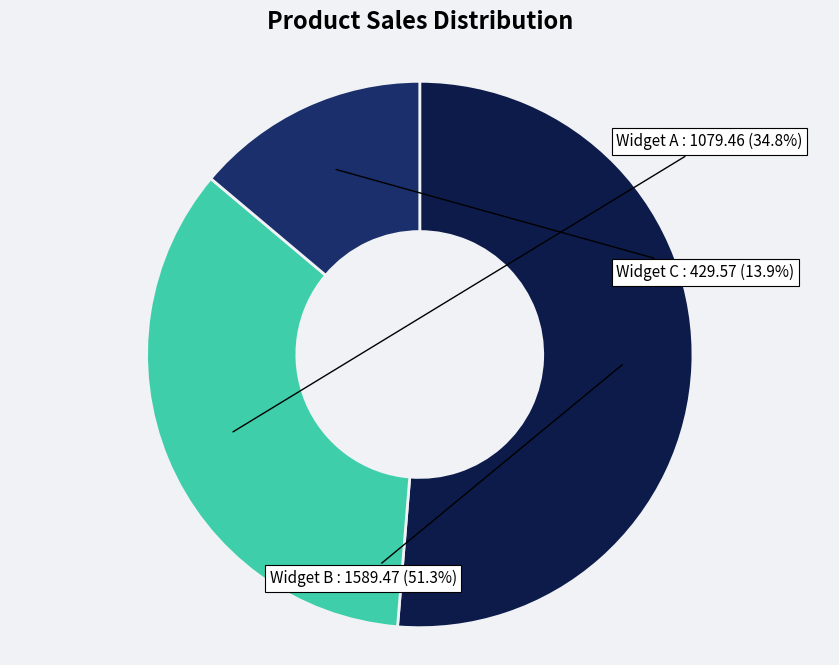

To the nearest percent, what is the combined percentage of Widget C and Widget B?

65%